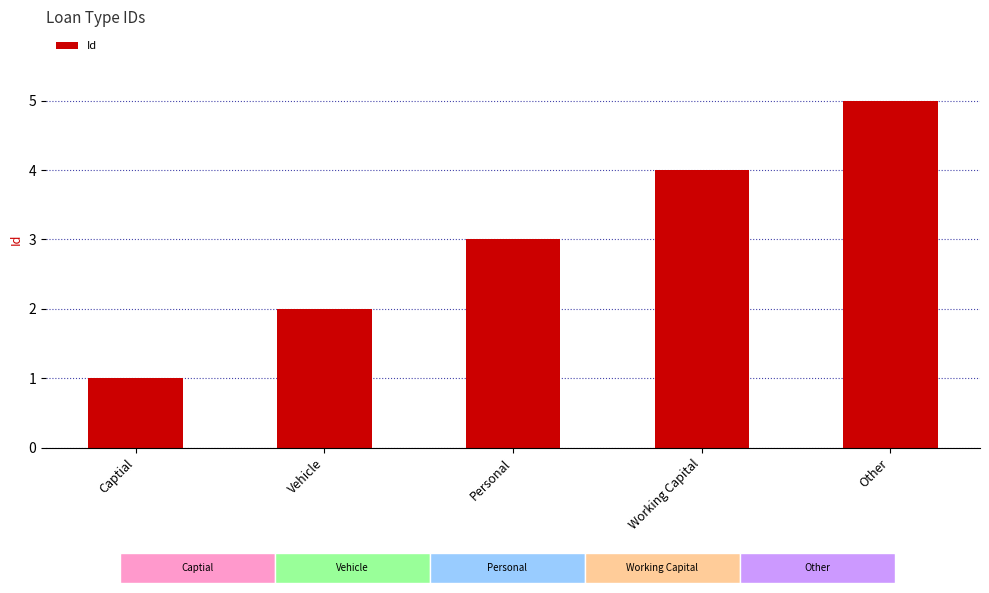

How many categories are shown in the chart?

5